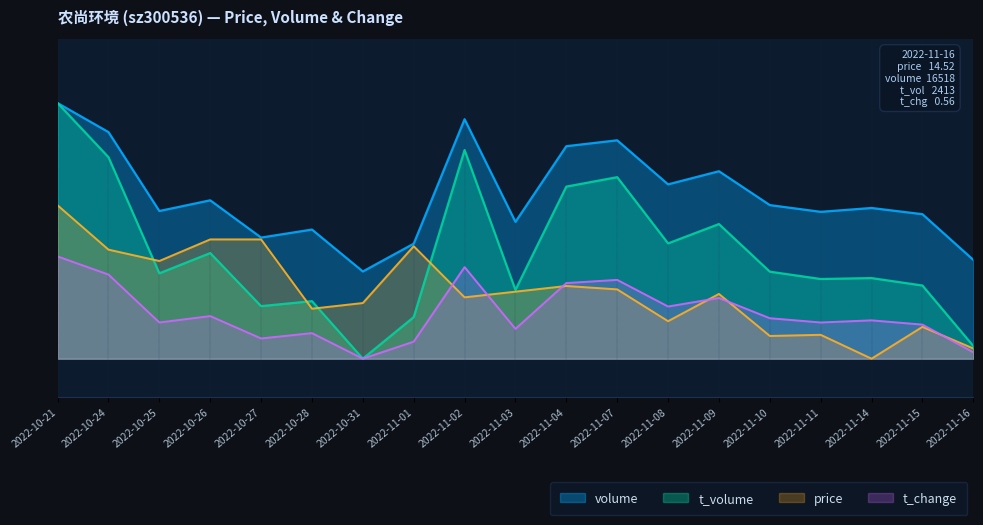

How many times do t_volume and price cross each other?

4